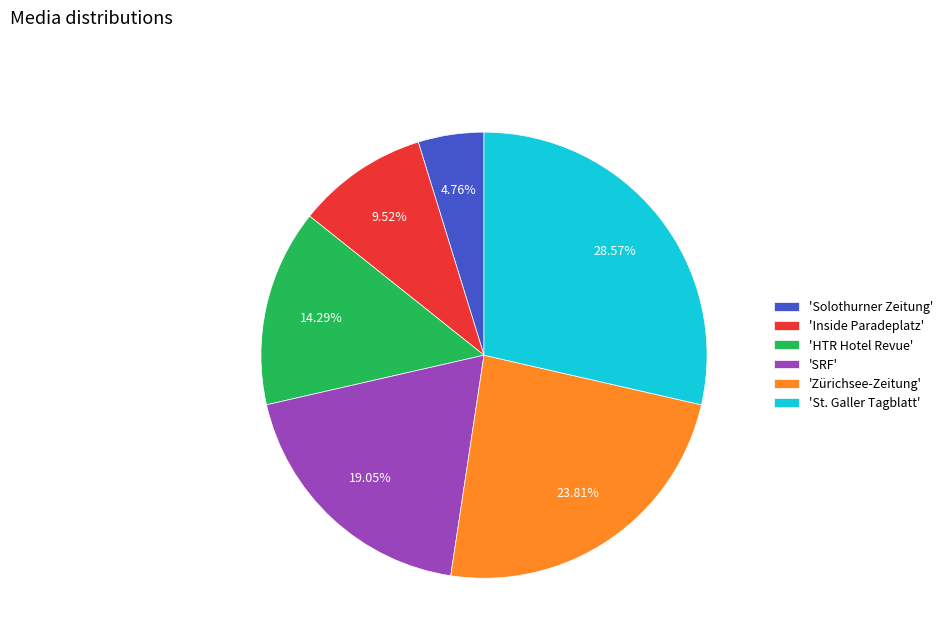

Does 'Zürichsee-Zeitung' account for over 50% of the chart?

No